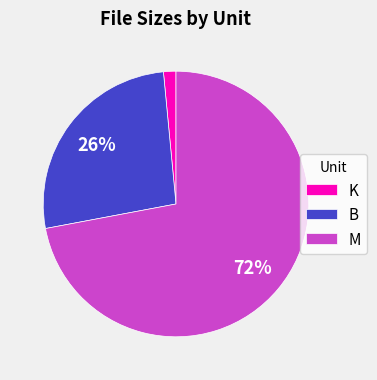

Is the sum of B and K greater than half?

No